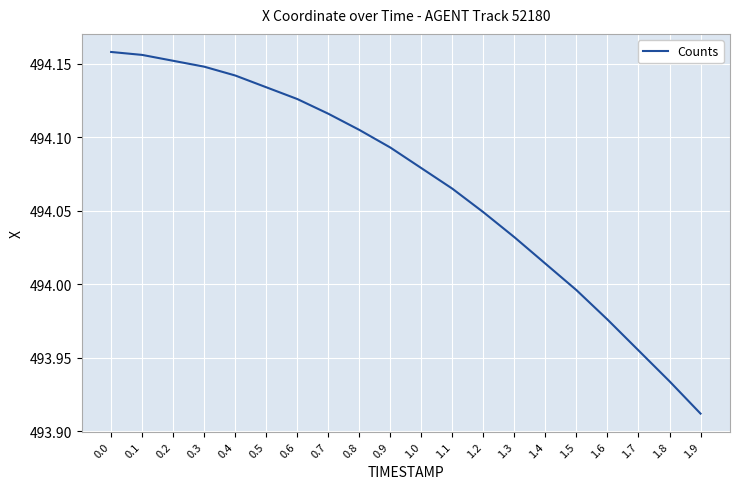

Which label corresponds to the smallest value in the chart?

1.9